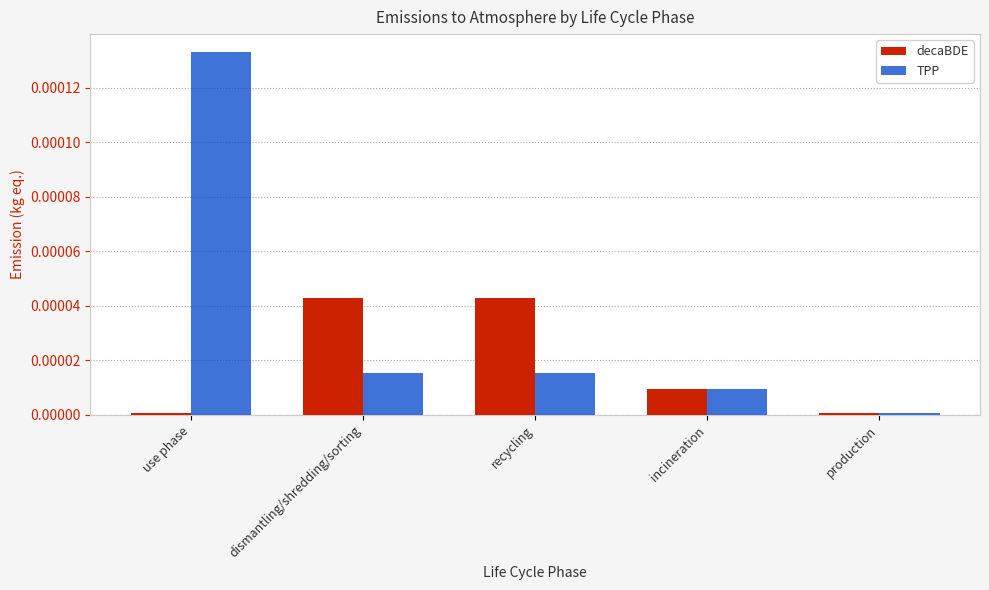

Rank the series by their maximum value, from highest to lowest.

TPP, decaBDE